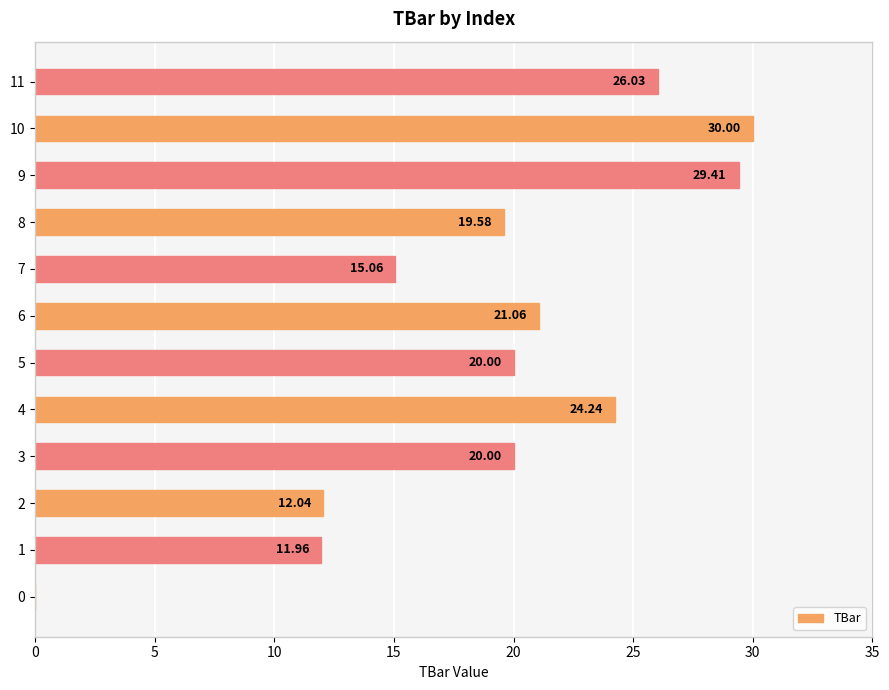

What is the ratio of the value at 10 to the value at 5?

1.5